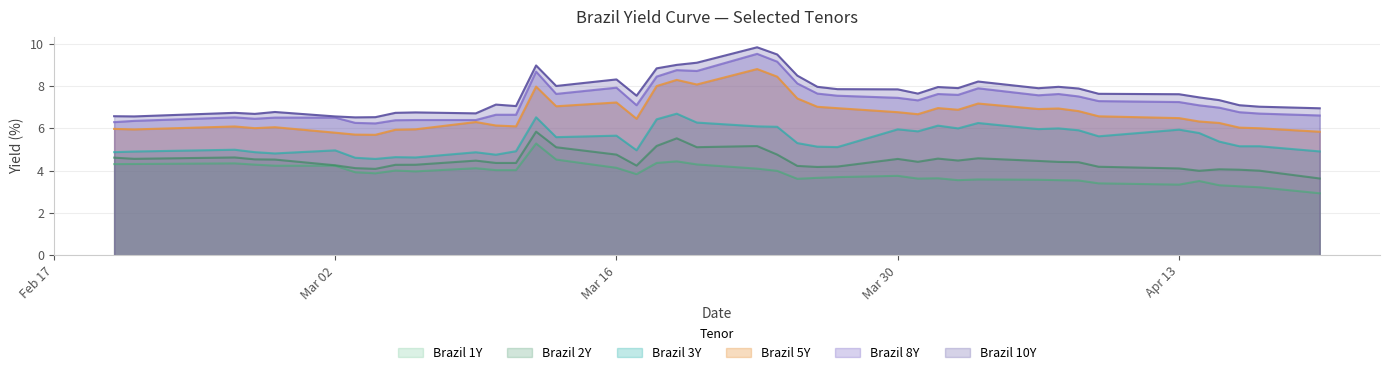

What is the maximum value for Brazil 8Y?

9.5